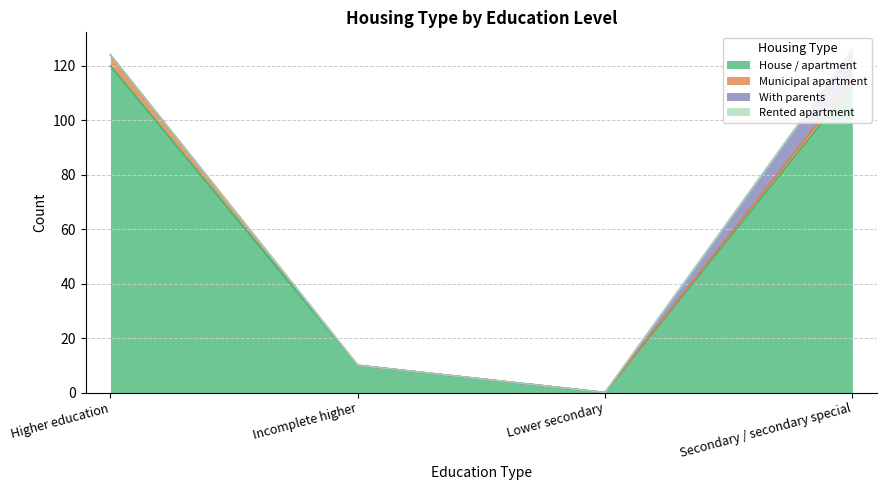

What is the approximate value of With parents at Secondary / secondary special?

11